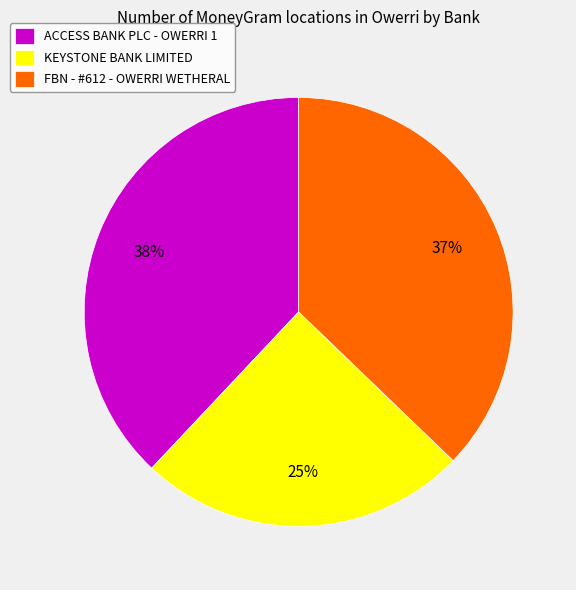

Which slice is the smallest?

KEYSTONE BANK LIMITED